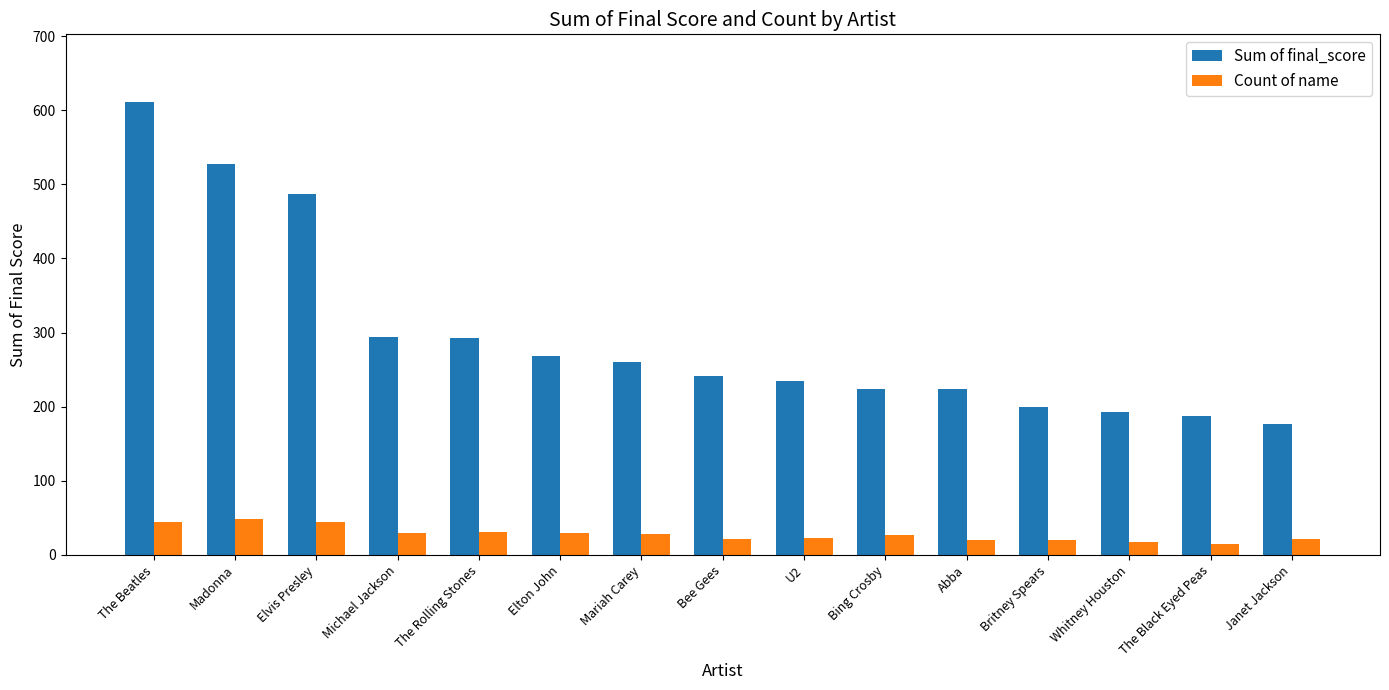

What is the smallest value displayed?

15.0